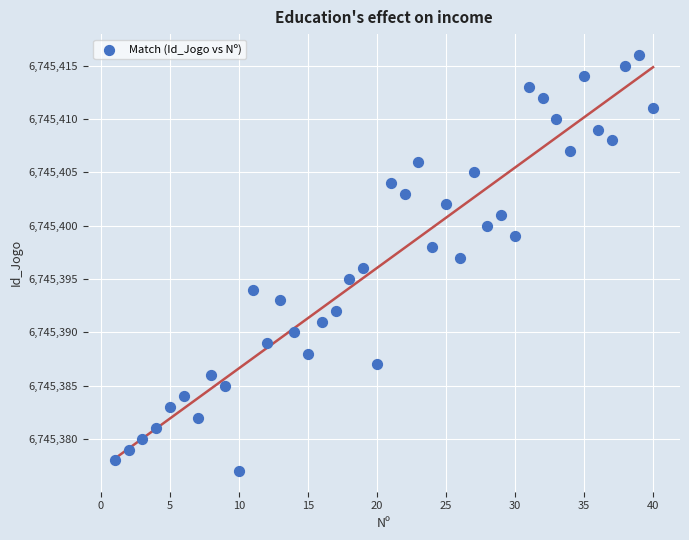

What is the range of Y values (max minus min)?

39